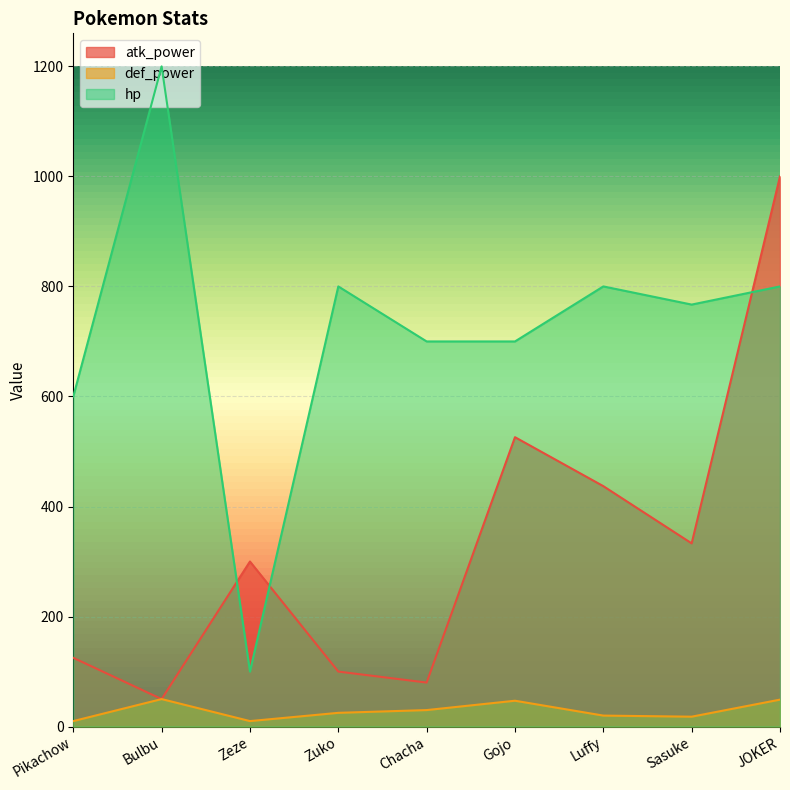

The value of atk_power at Zuko is 52. True or false?

False